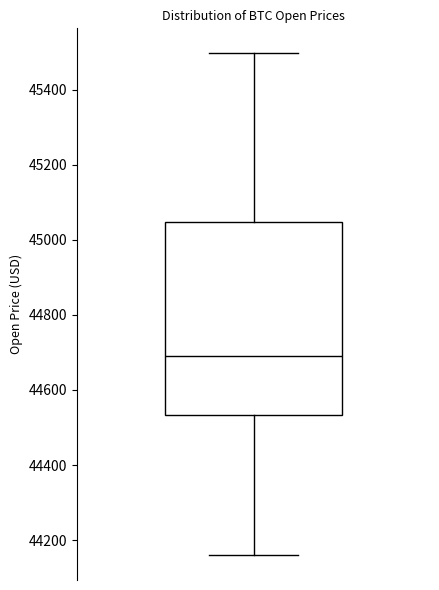

Read this box plot against the y-axis: the position of the median line, the range covered by the box, and the ends of both whiskers. The values are not printed on the chart, so give them approximately, as read against the axis.

median 44700, box 44540 to 45040, whiskers 44160 to 45500